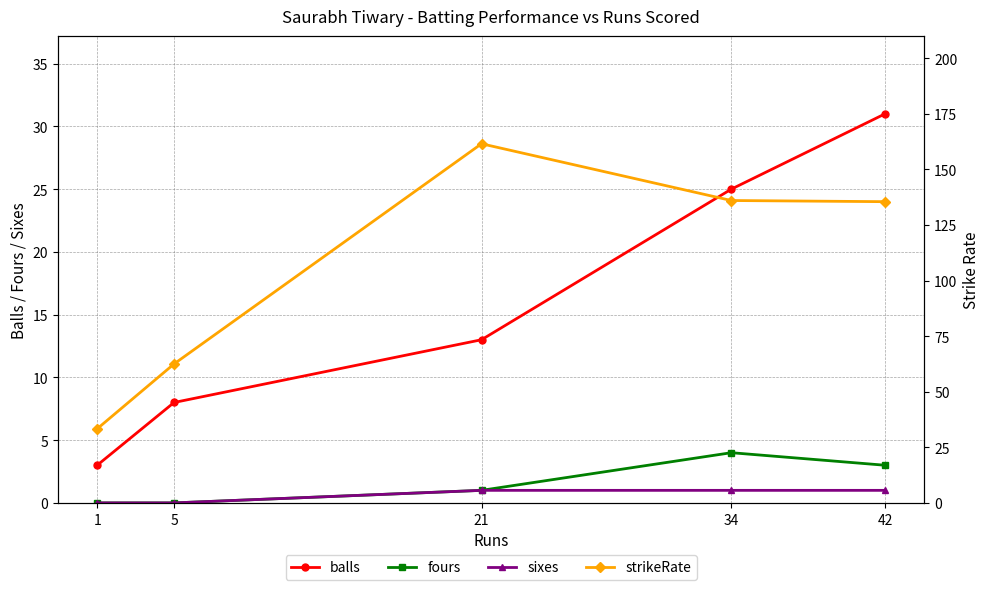

Does the chart have visible grid lines?

Yes